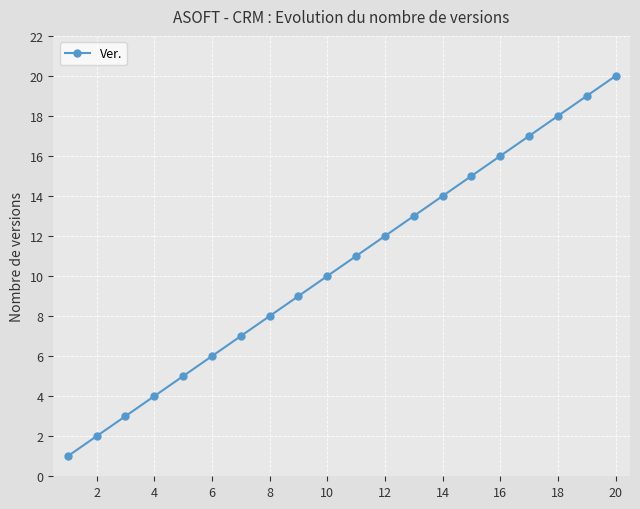

What is the difference between the maximum and second lowest values?

18